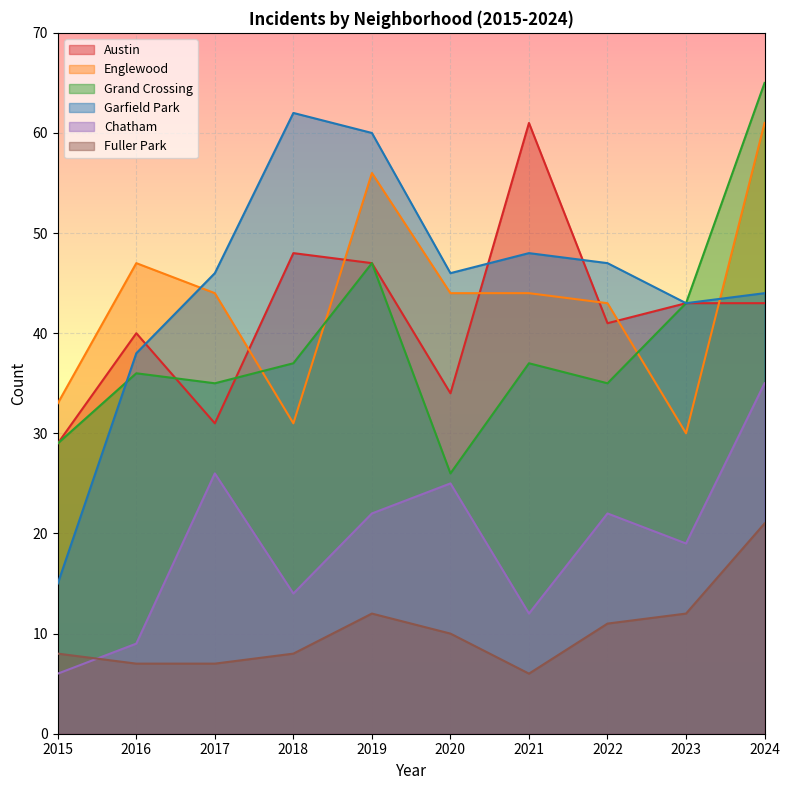

Which series ends up on top after the final intersection of Garfield Park and Austin?

Garfield Park